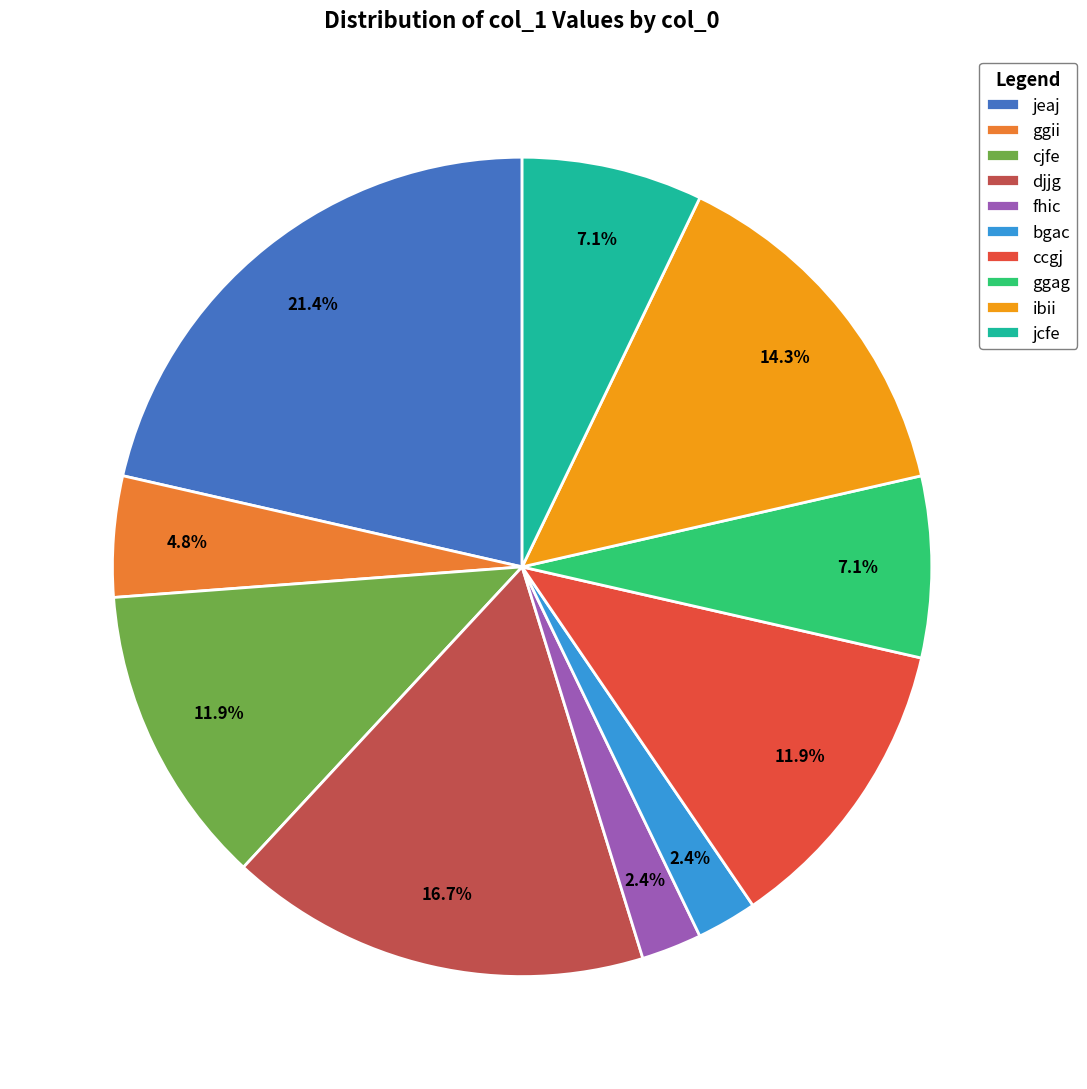

To the nearest percent, what is the difference between the largest and smallest slice percentages?

19%